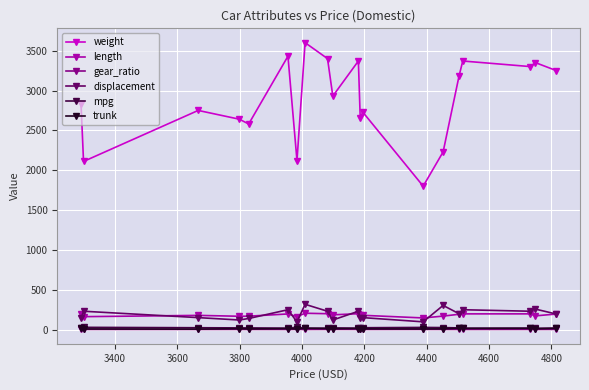

Which series has the largest total across all categories?

weight